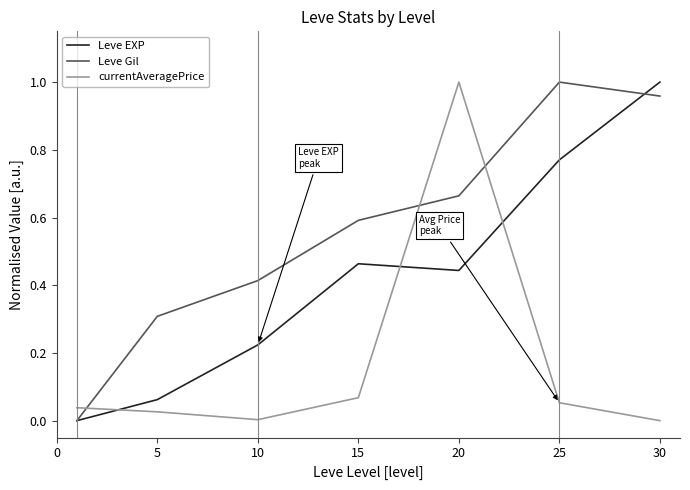

Rank the series by their average value, from lowest to highest.

currentAveragePrice, Leve EXP, Leve Gil